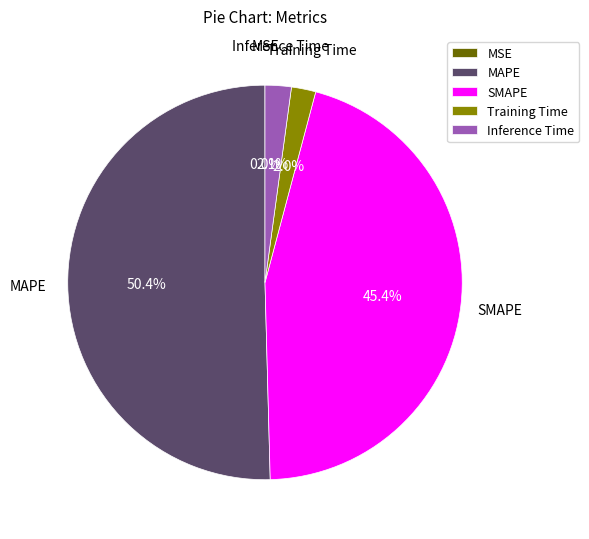

Is it true that Inference Time is 2% of the pie?

True